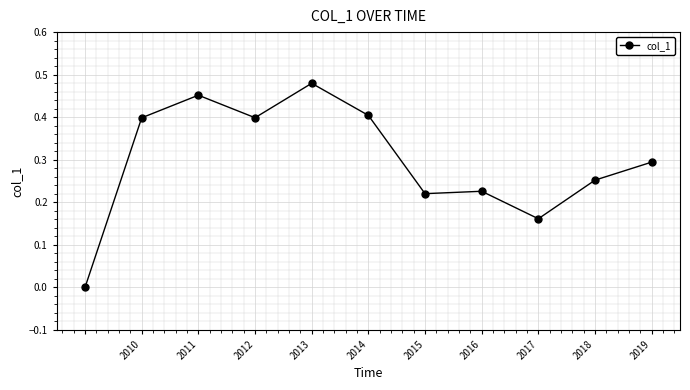

How many values are above zero?

10